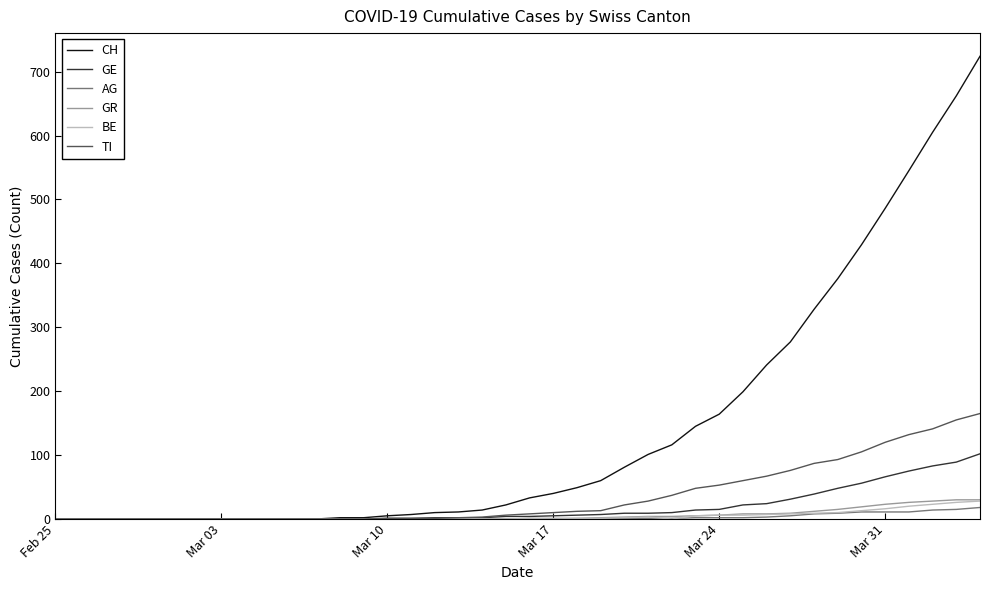

Which series has the widest spread of values?

CH